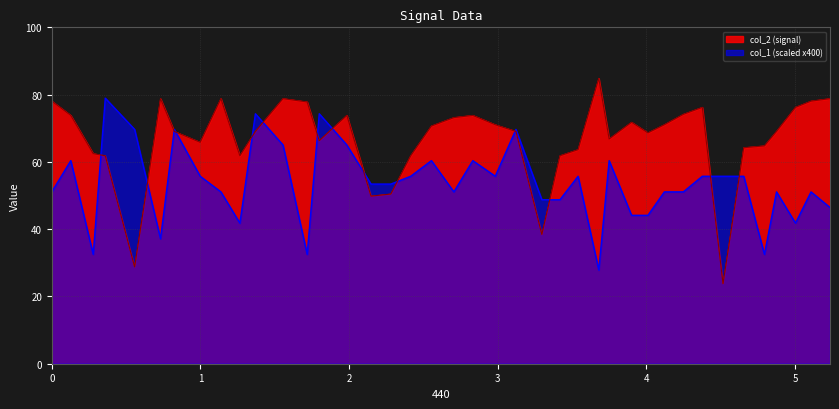

True or false: col_1 and col_2 cross at least once.

True